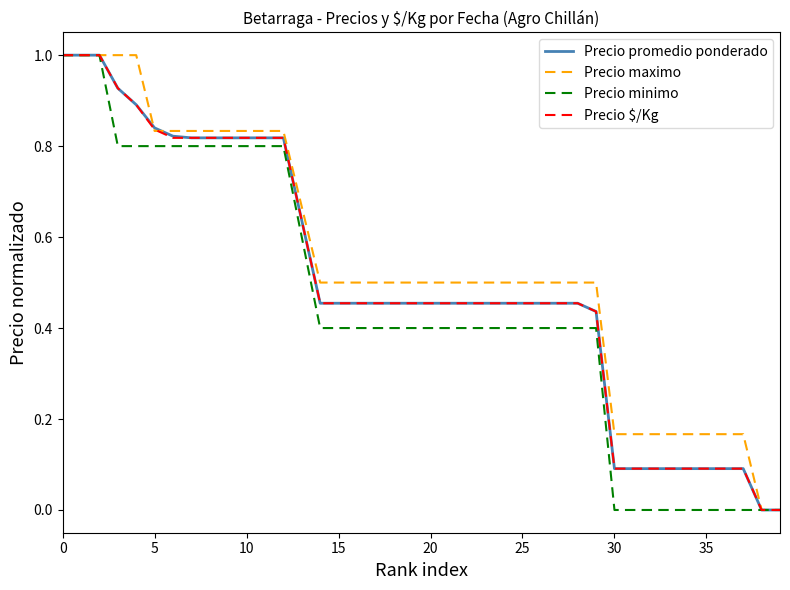

What is the maximum value for Precio maximo?

1.0